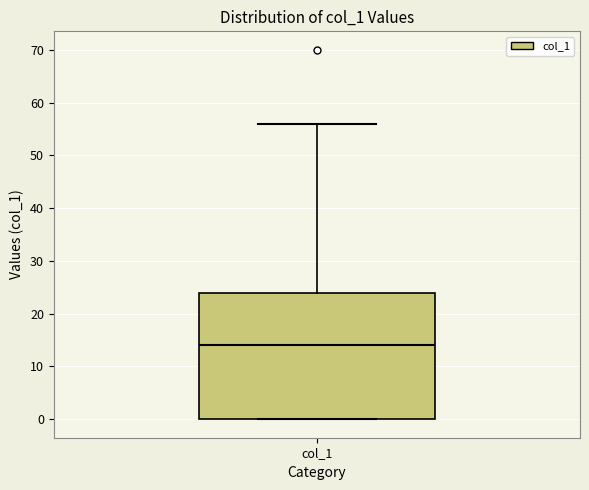

Read this box plot against the y-axis: the position of the median line, the range covered by the box, and the ends of both whiskers. The values are not printed on the chart, so give them approximately, as read against the axis.

median 14, box 0 to 24, whiskers 0 to 56